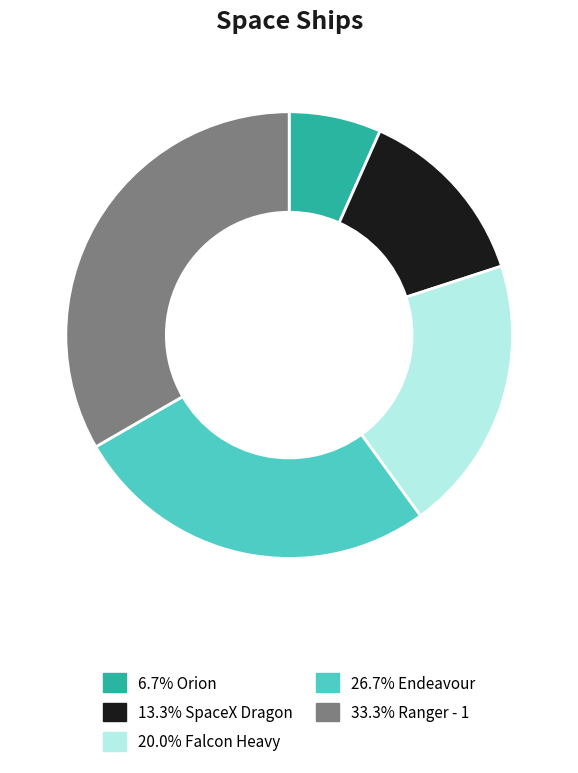

Is there any slice that represents more than half of the pie?

No